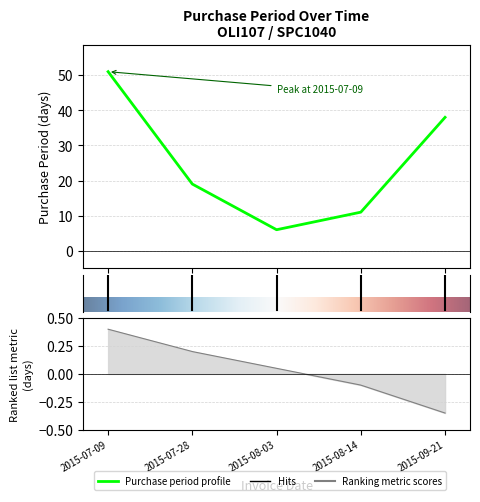

Reading right to left, transcribe all the data shown in this chart.

38	11	6	19	51